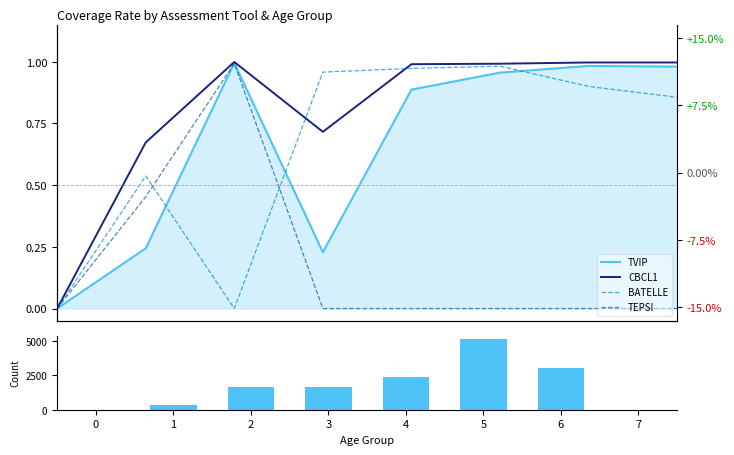

List the labels in order of TVIP value, largest first.

2, 6, 7, 5, 4, 1, 3, 0